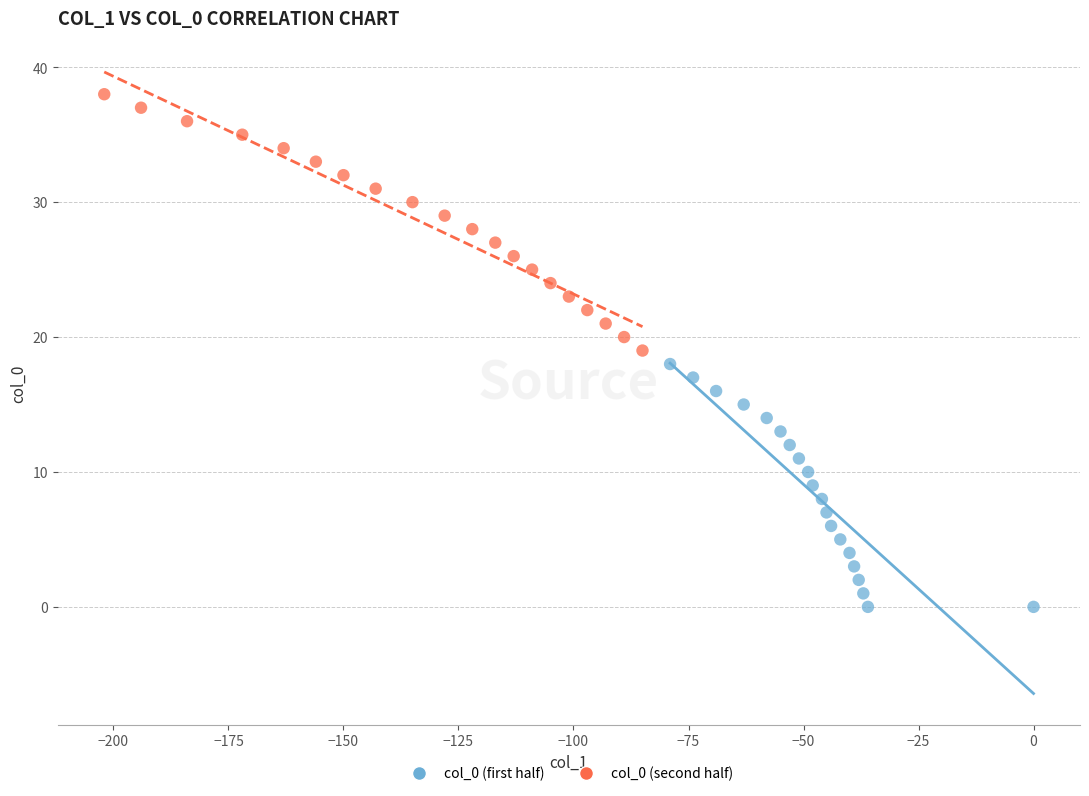

Which series reaches the minimum Y coordinate?

col_0 (first half)